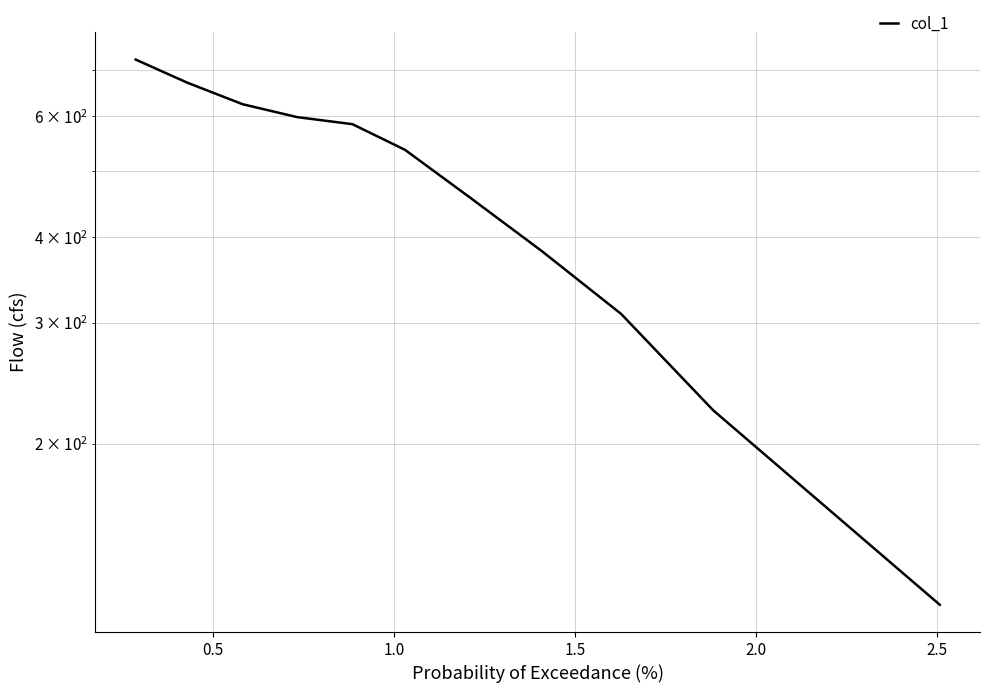

The chart shows a value of 648.7 at 3.0. True or false?

False